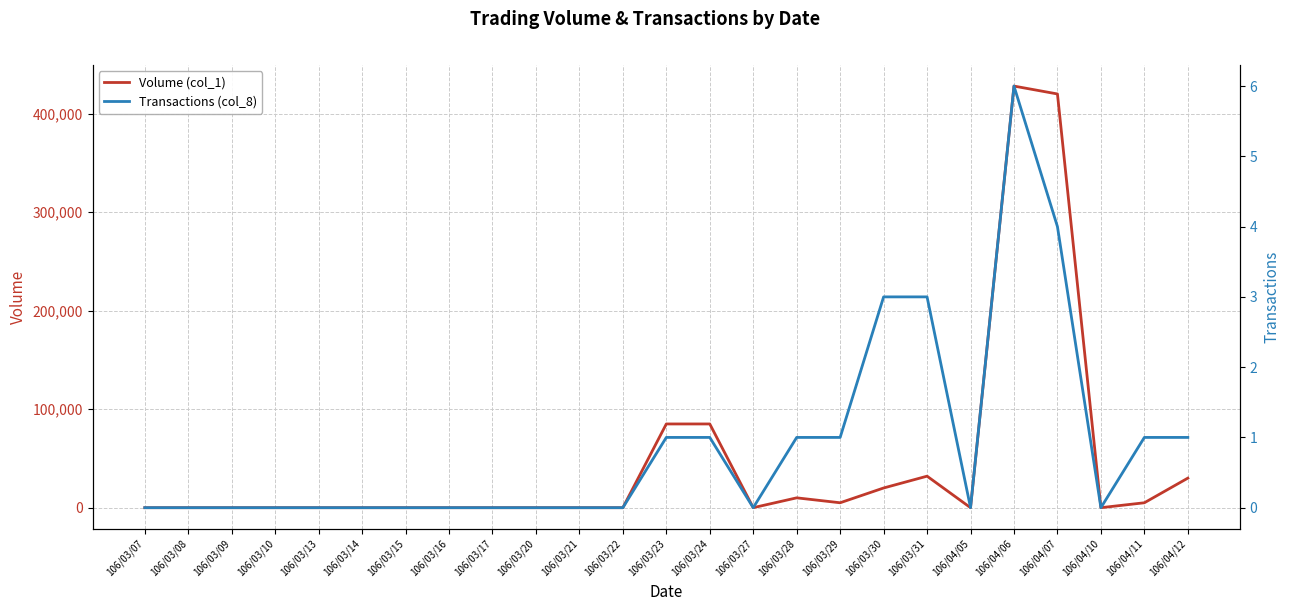

How many lines are shown in the chart?

2